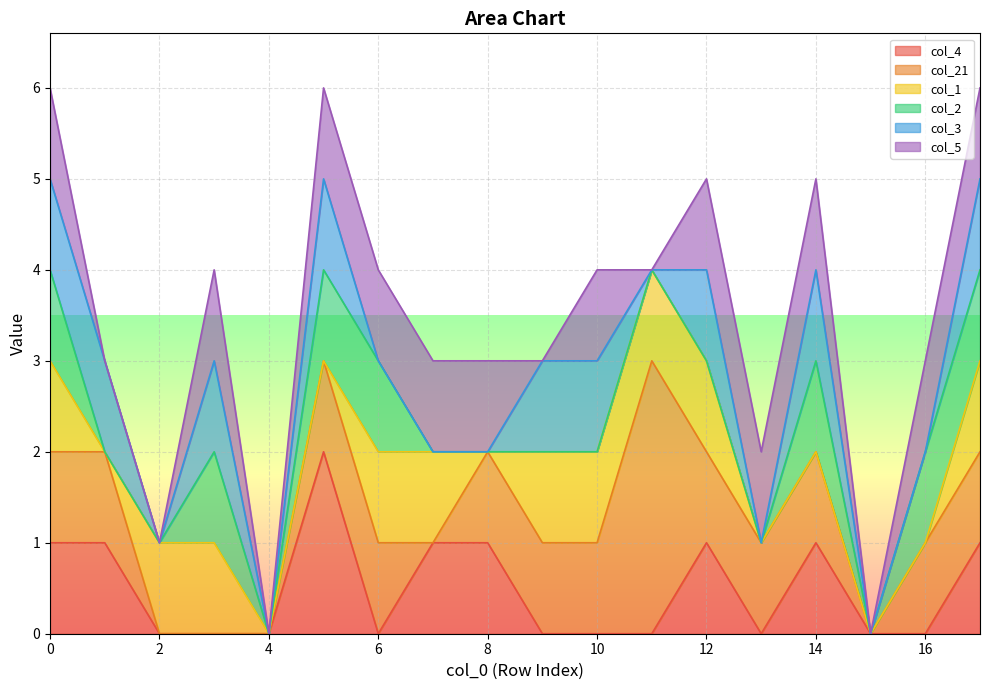

Reading left to right, extract all data points from this chart.

col_4: 1	1	0	0	0	2	0	1	1	0	0	0	1	0	1	0	0	1
col_21: 1	1	0	0	0	1	1	0	1	1	1	3	1	1	1	0	1	1
col_1: 1	0	1	1	0	0	1	1	0	1	1	1	1	0	0	0	0	1
col_2: 1	0	0	1	0	1	1	0	0	0	0	0	0	0	1	0	1	1
col_3: 1	1	0	1	0	1	0	0	0	1	1	0	1	0	1	0	0	1
col_5: 1	0	0	1	0	1	1	1	1	0	1	0	1	1	1	0	1	1